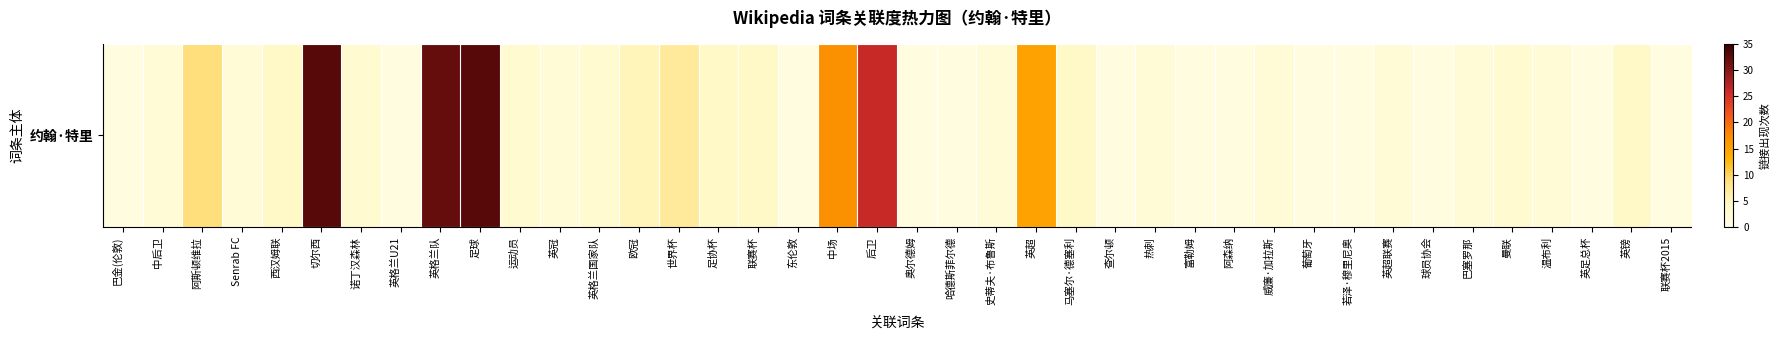

The value at 世界杯 is 7. True or false?

True